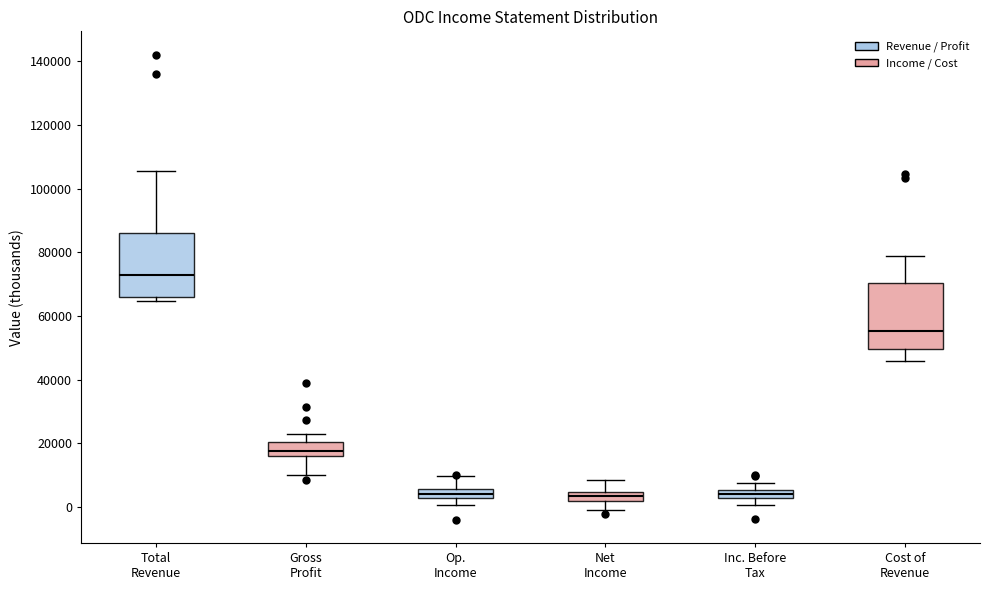

Which box's median line is the highest?

Total Revenue